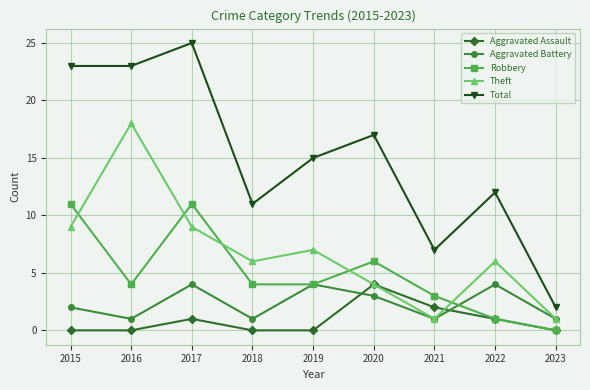

How many lines are shown in the chart?

5